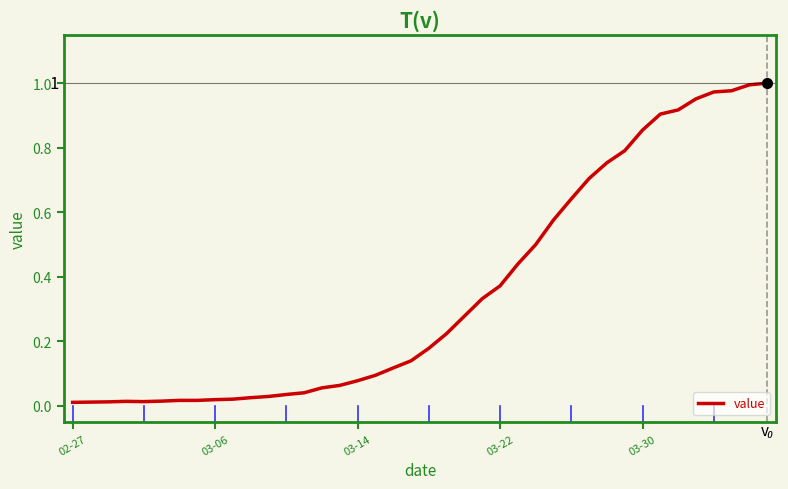

True or false: the data has more than 2 interior local peaks.

False